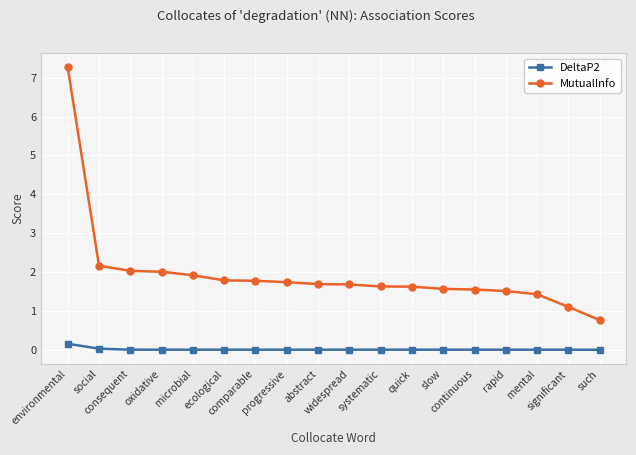

At which category is the sum across all series the highest?

environmental